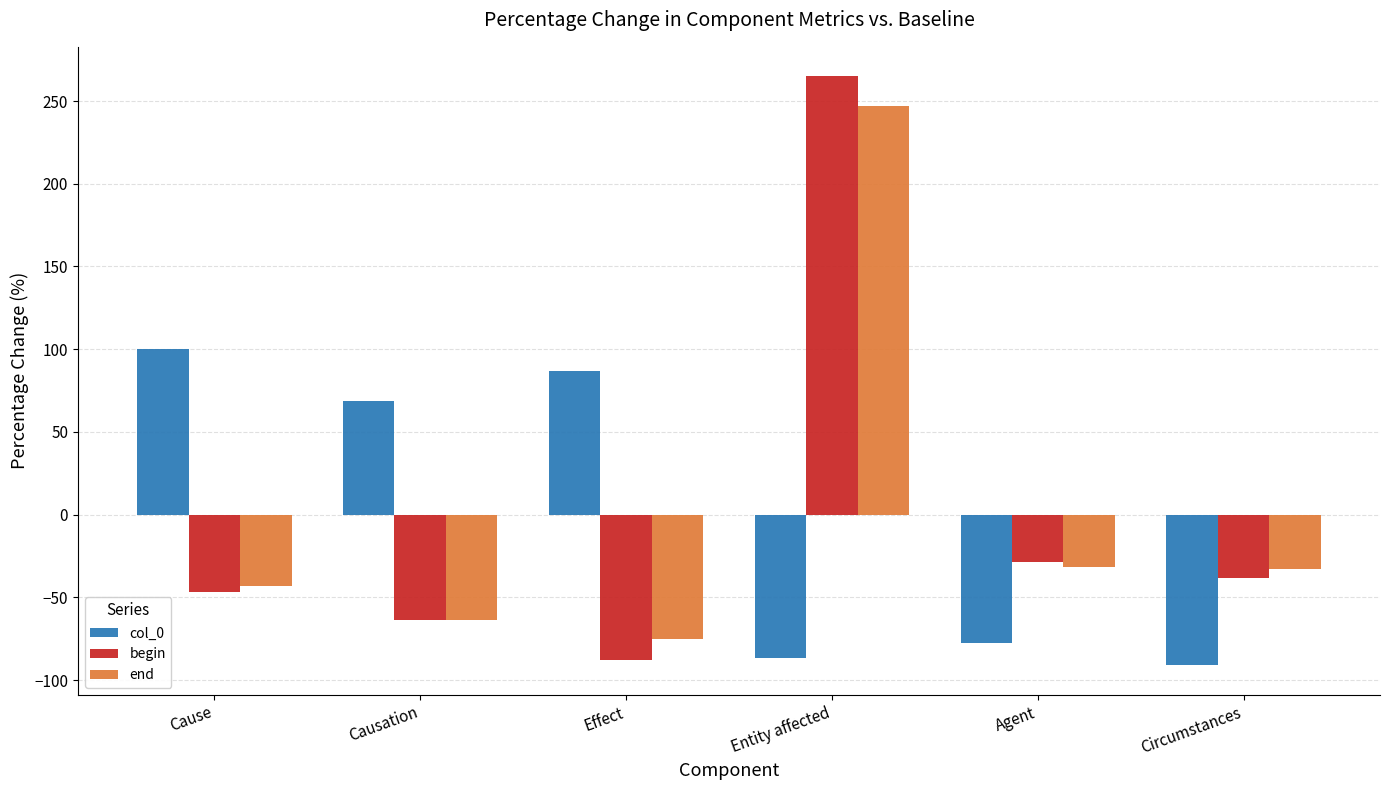

How many groups of bars are there?

6